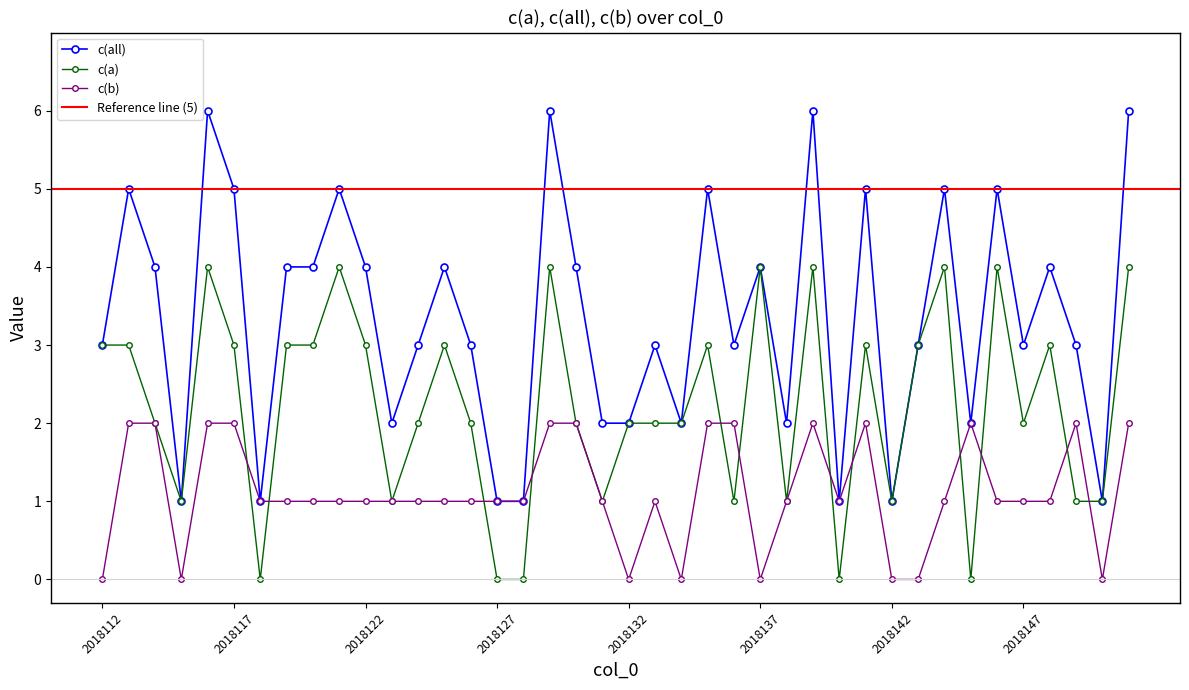

True or false: c(b) has a value of 1 at 2018117.

False